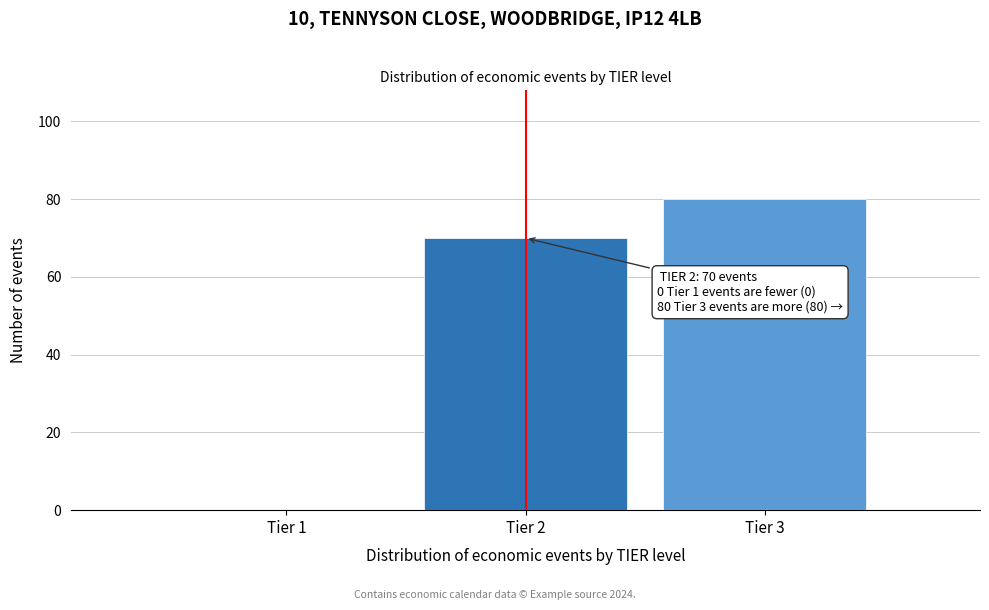

Reading right to left, list all the values displayed in this chart.

Tier 3=80	Tier 2=70	Tier 1=0